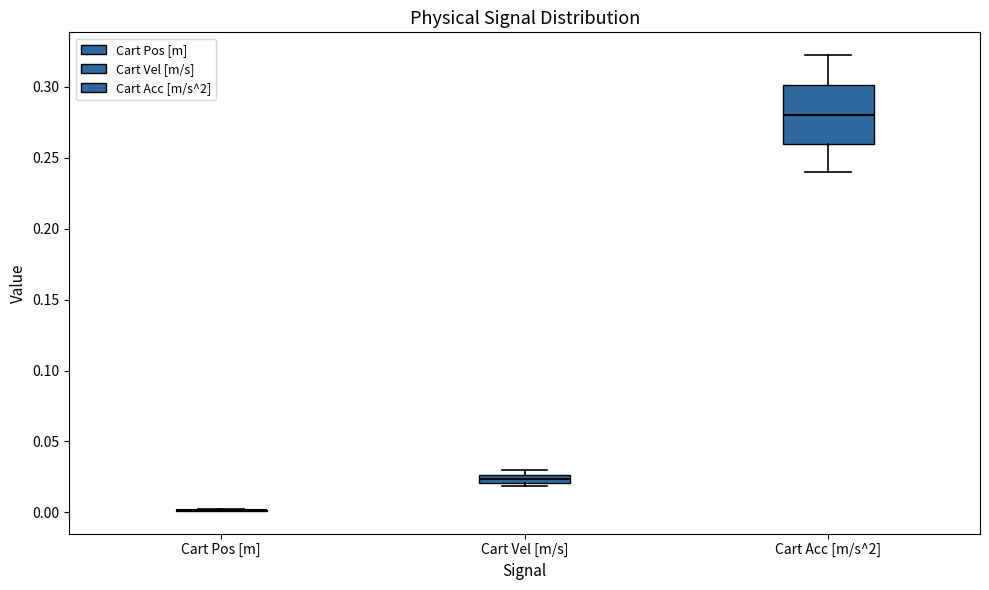

Where does the upper whisker of the box for Cart Acc [m/s^2] end on the y-axis? The values are not printed on the chart, so give them approximately, as read against the axis.

0.320